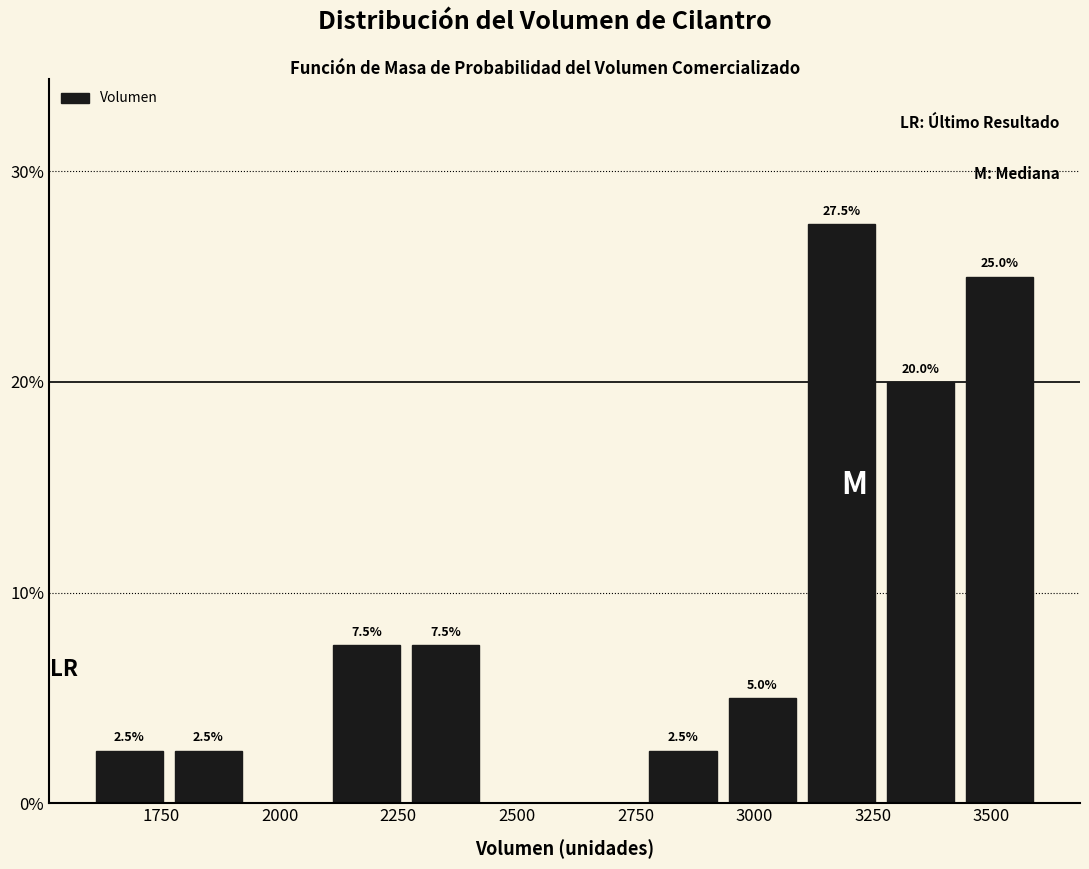

Read against the x-axis, roughly where is the centre of the tallest bar?

3200